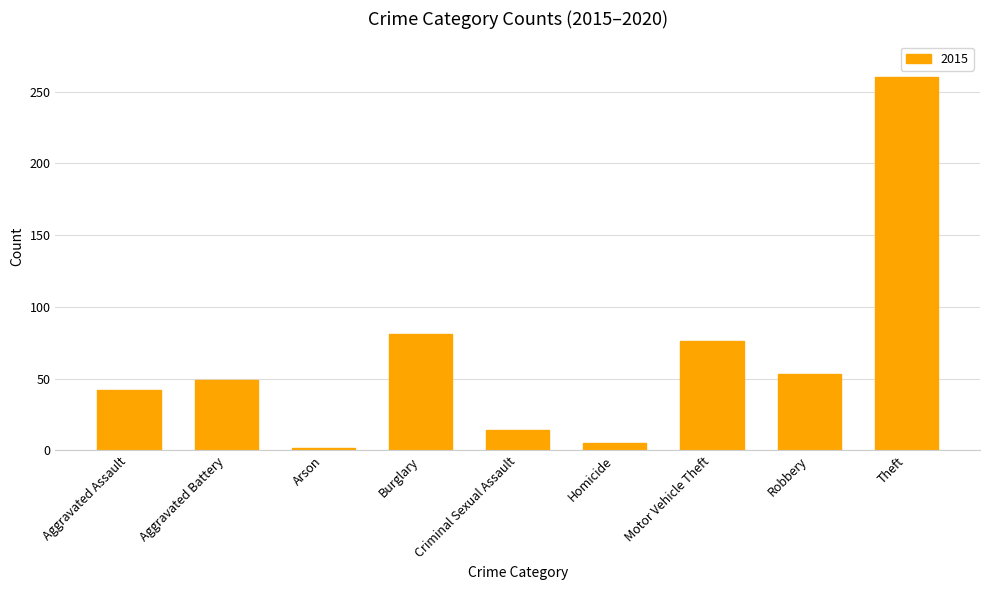

What position from the left is Motor Vehicle Theft?

7